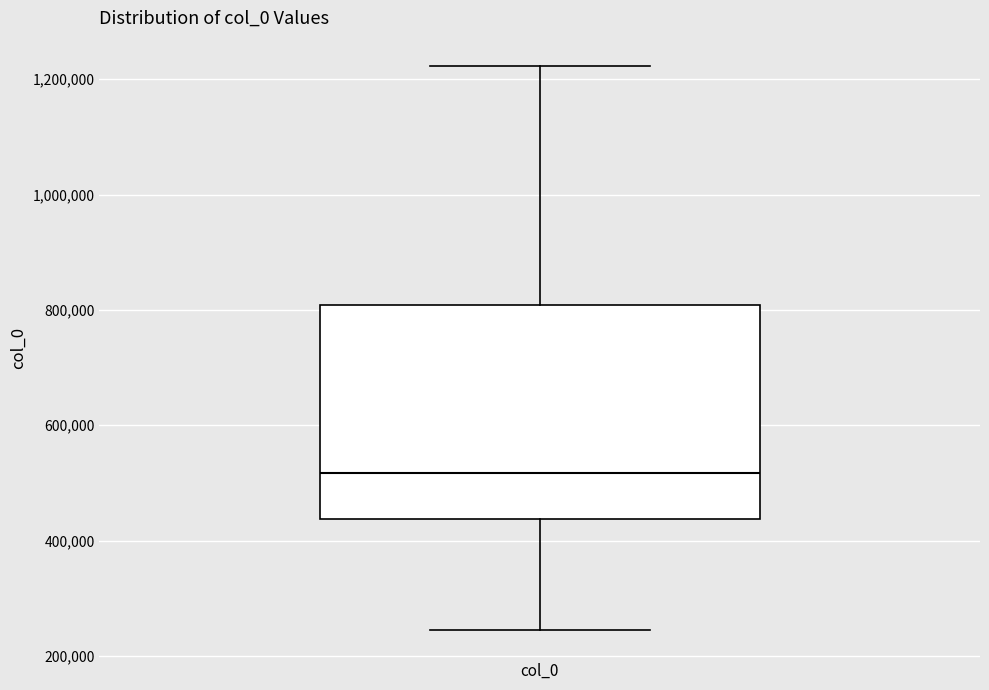

Where does the upper whisker of the box for col_0 end on the y-axis? The values are not printed on the chart, so give them approximately, as read against the axis.

1220000